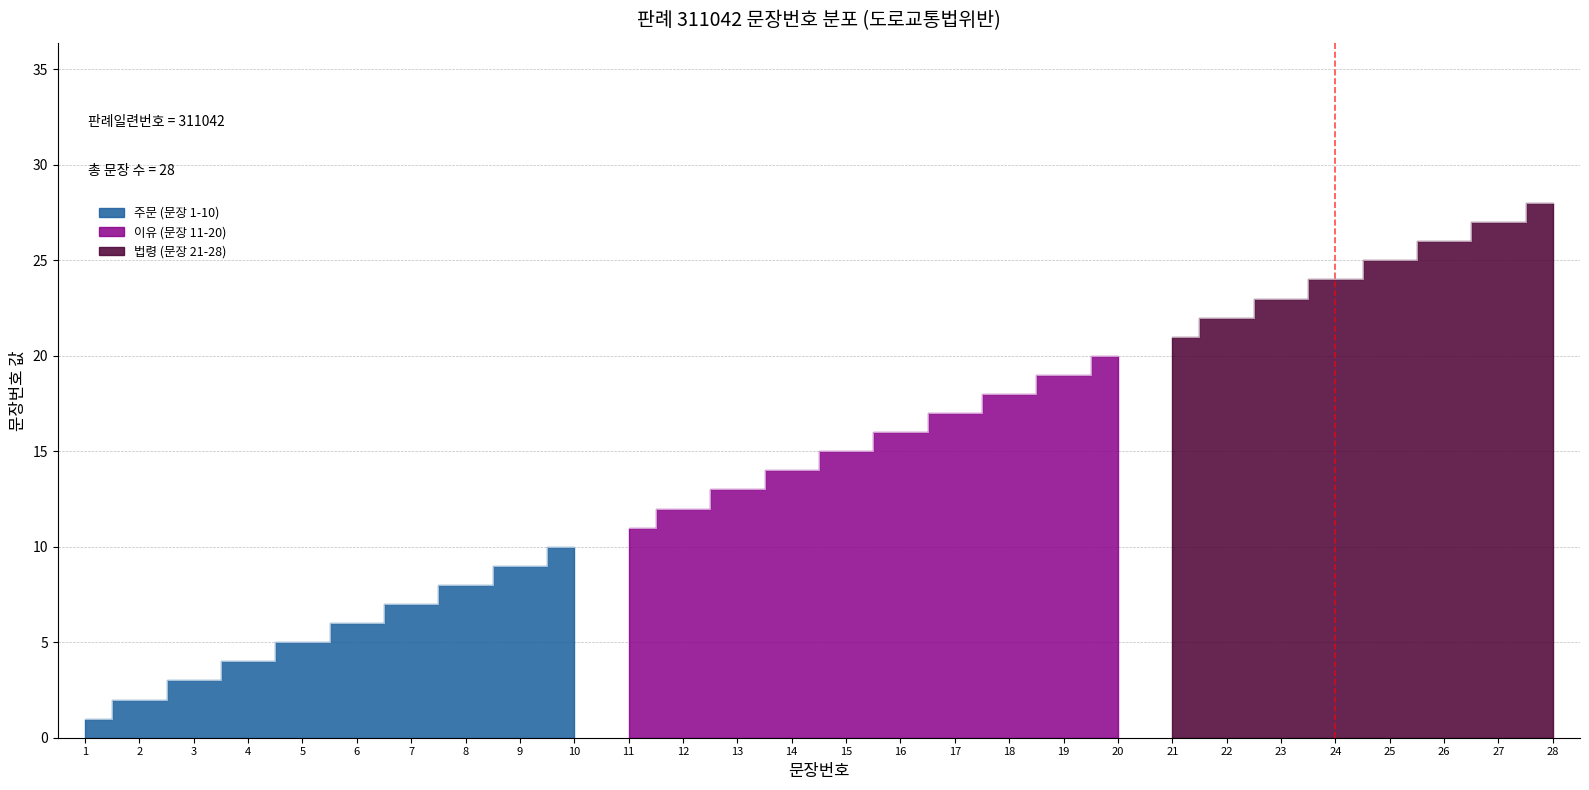

List the labels in order of value, largest first.

28, 27, 26, 25, 24, 23, 22, 21, 20, 19, 18, 17, 16, 15, 14, 13, 12, 11, 10, 9, 8, 7, 6, 5, 4, 3, 2, 1